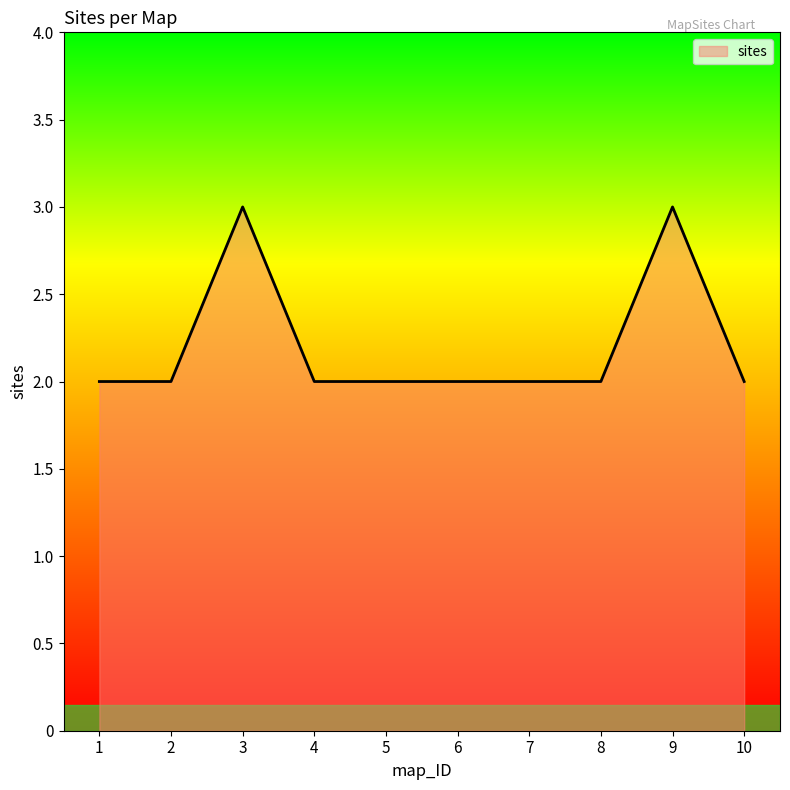

What is the average value?

2